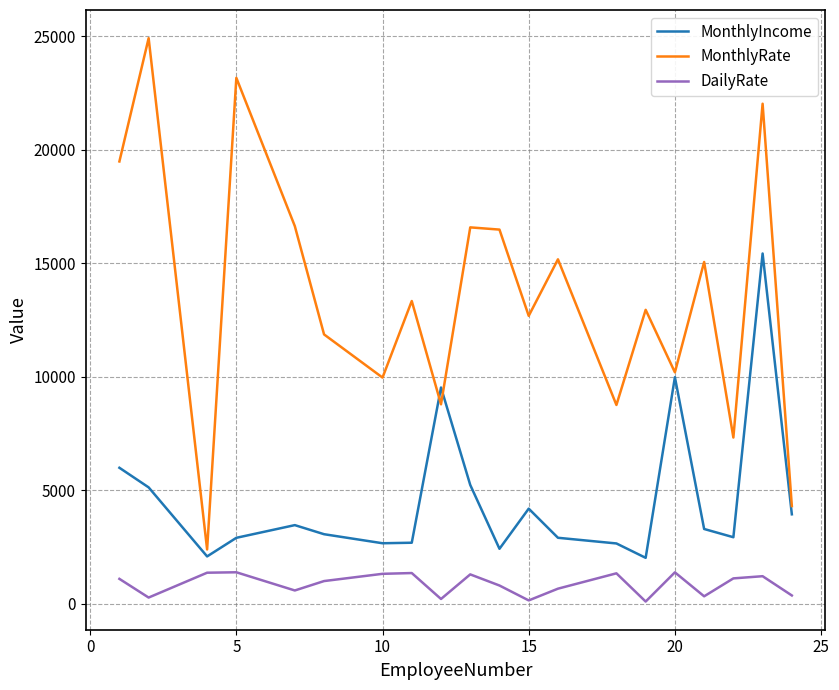

How many categories are shown in the chart?

20